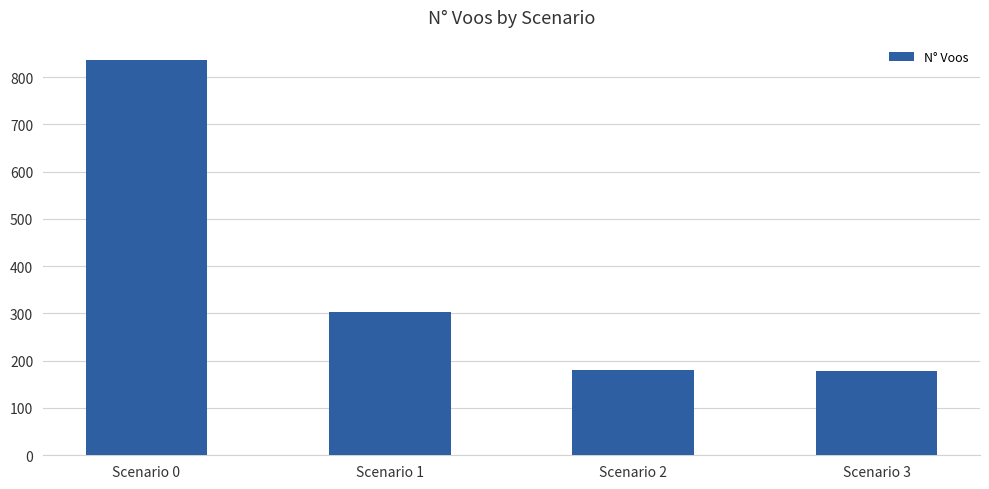

What is the smallest value displayed?

178